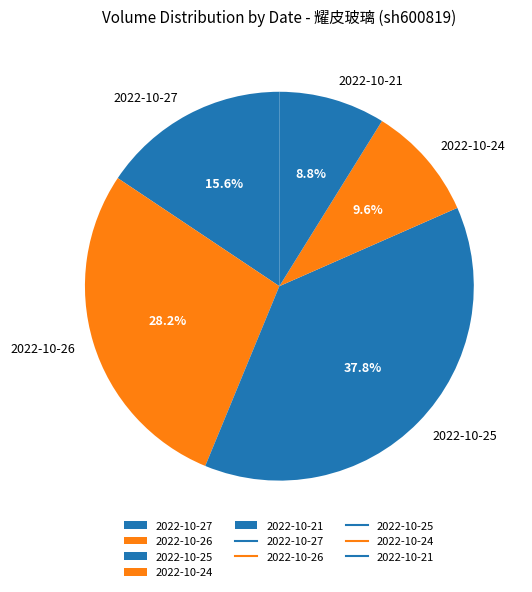

To the nearest percent, what is the difference between the 2022-10-26 and 2022-10-27 slice percentages?

13%